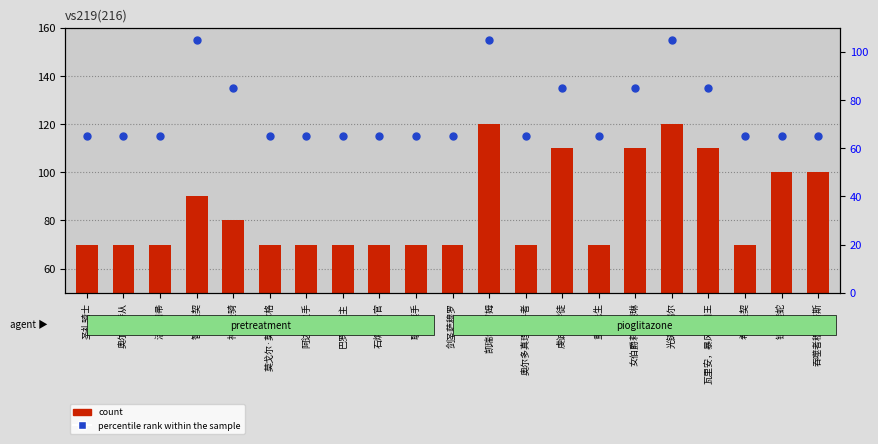

At which category is the sum across all series the highest?

凯瑞尔·罗姆